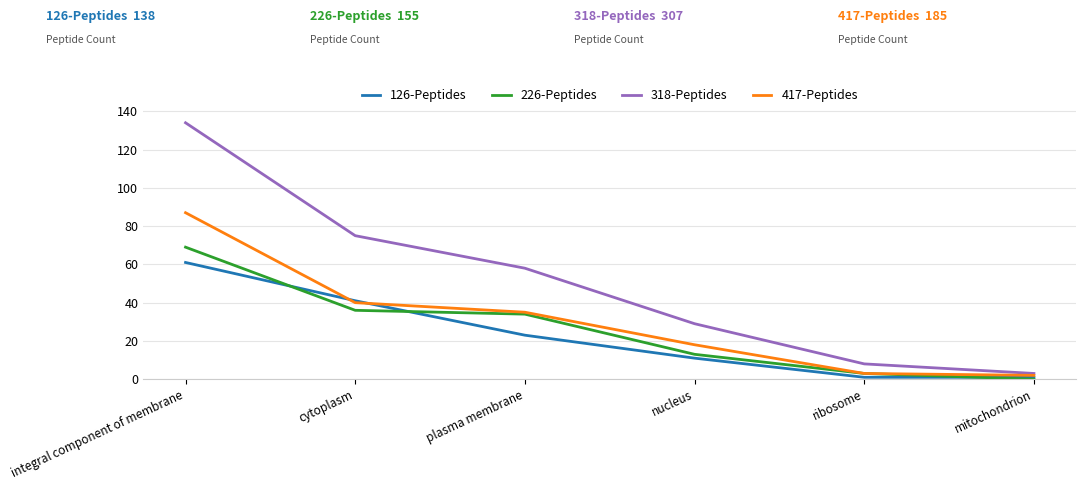

Which series has the largest range (max minus min)?

318-Peptides